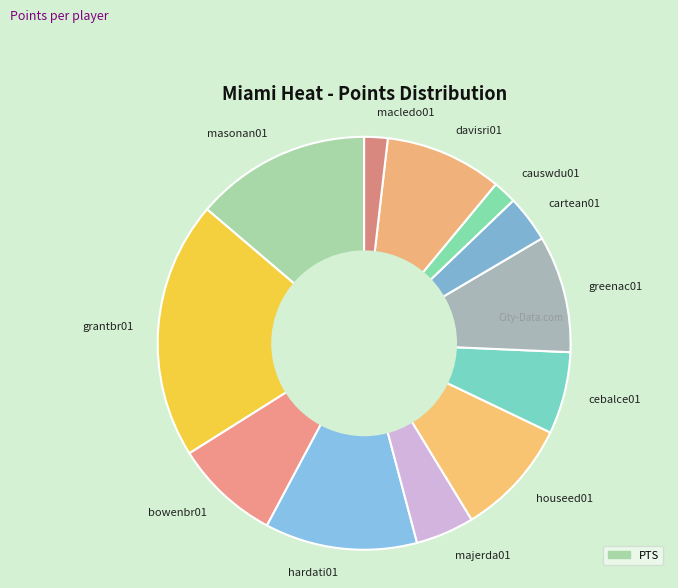

The cebalce01 slice represents 6% of the pie. True or false?

True